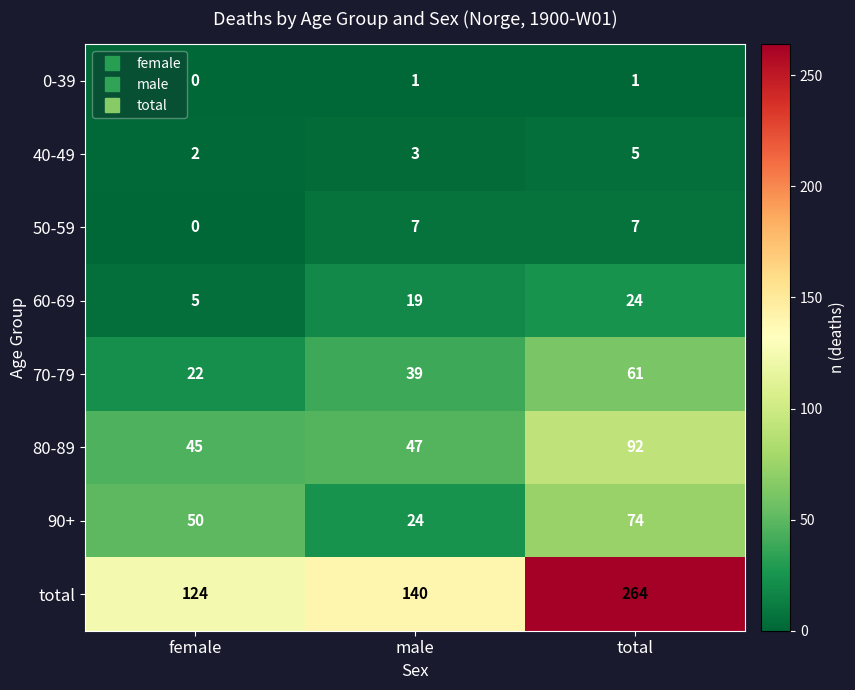

True or false: 60-69 has a value of 5 at female.

True